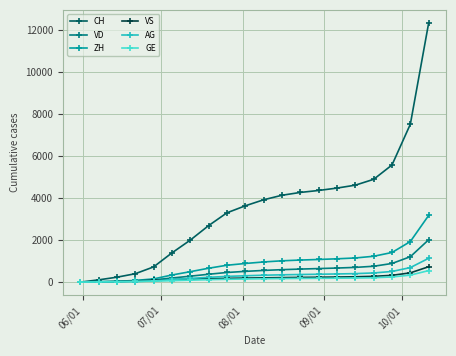

What is the highest value of the AG series?

1133